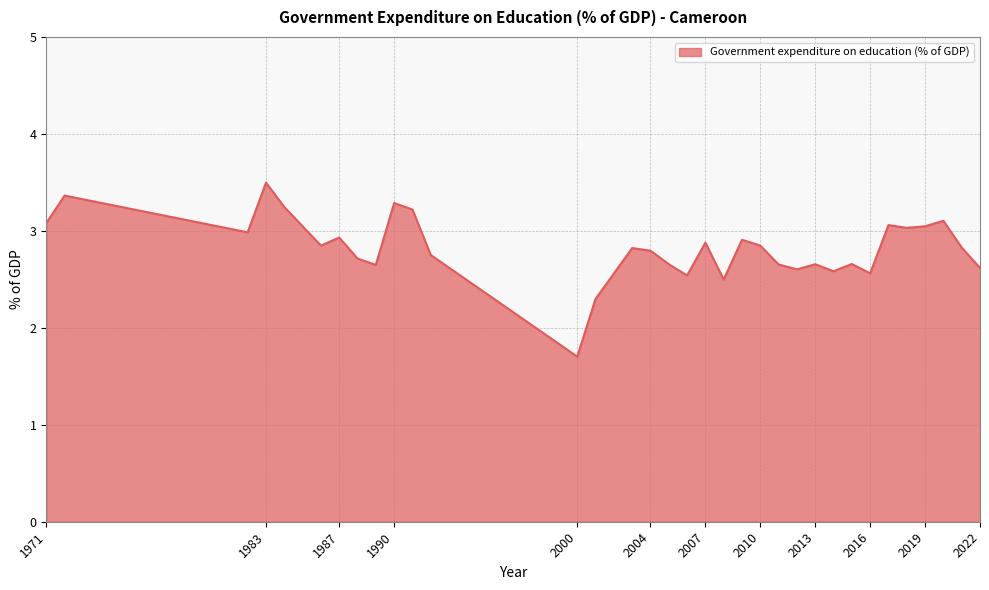

What is the smallest value displayed?

1.7